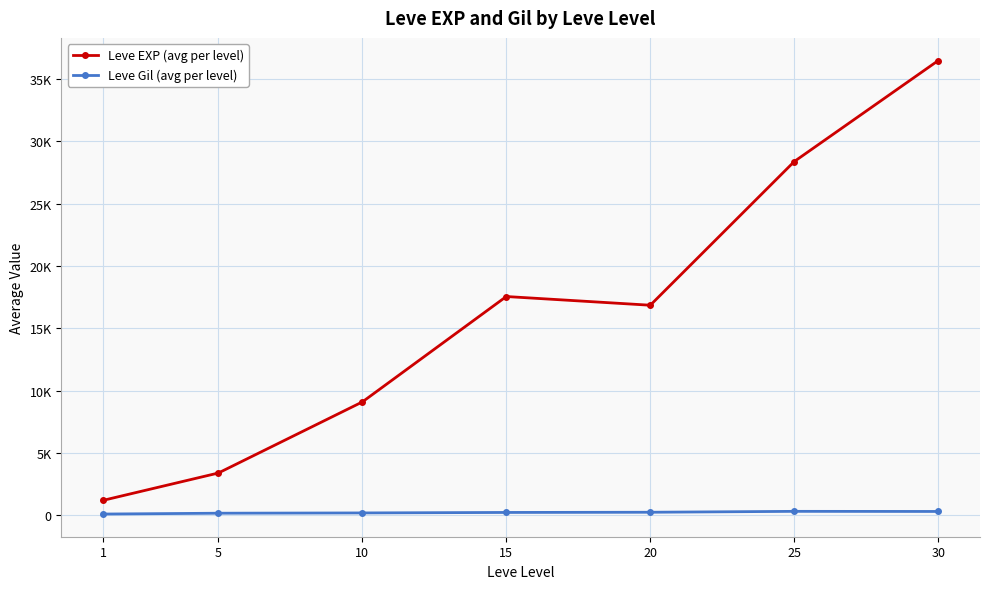

True or false: Leve EXP (avg per level) and Leve Gil (avg per level) cross at least once.

False